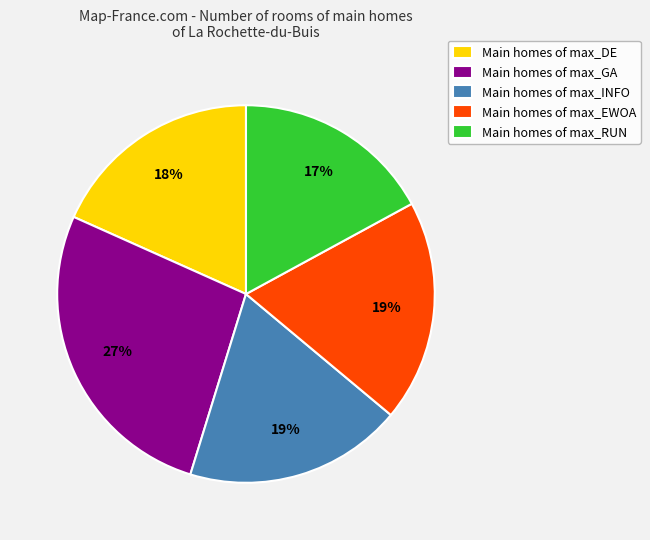

Approximately how many times larger is the value at Main homes of max_GA compared to Main homes of max_RUN?

1.6